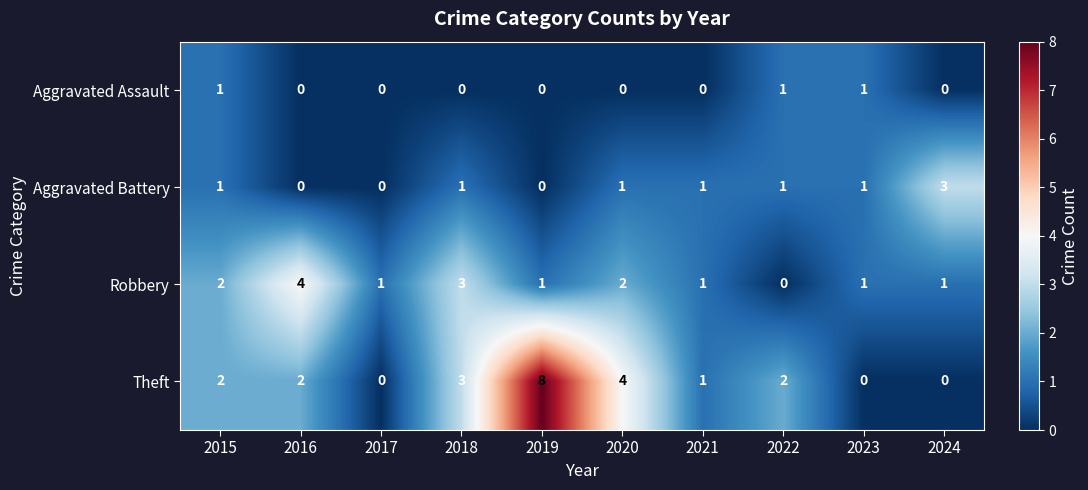

Which series changed the most between 2019 and 2023?

Theft